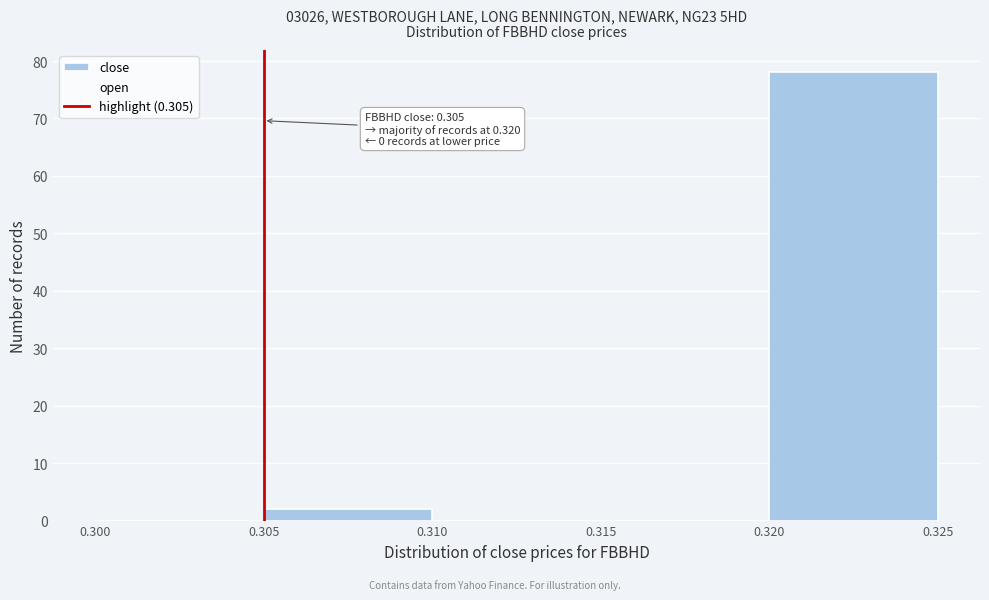

Which range on the x-axis has the tallest bar?

0.320 to 0.325